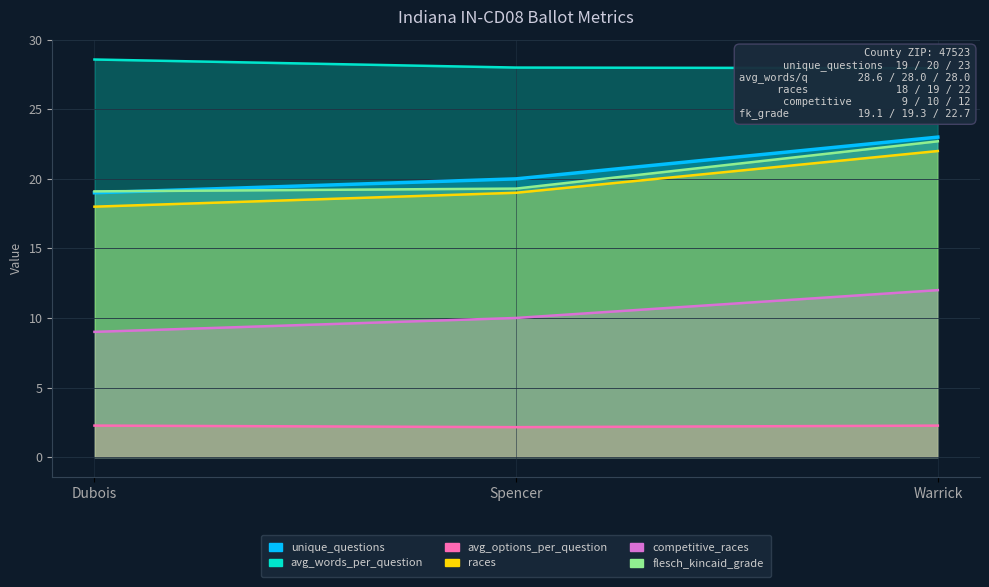

What is the average value of the avg_words_per_question series?

28.2